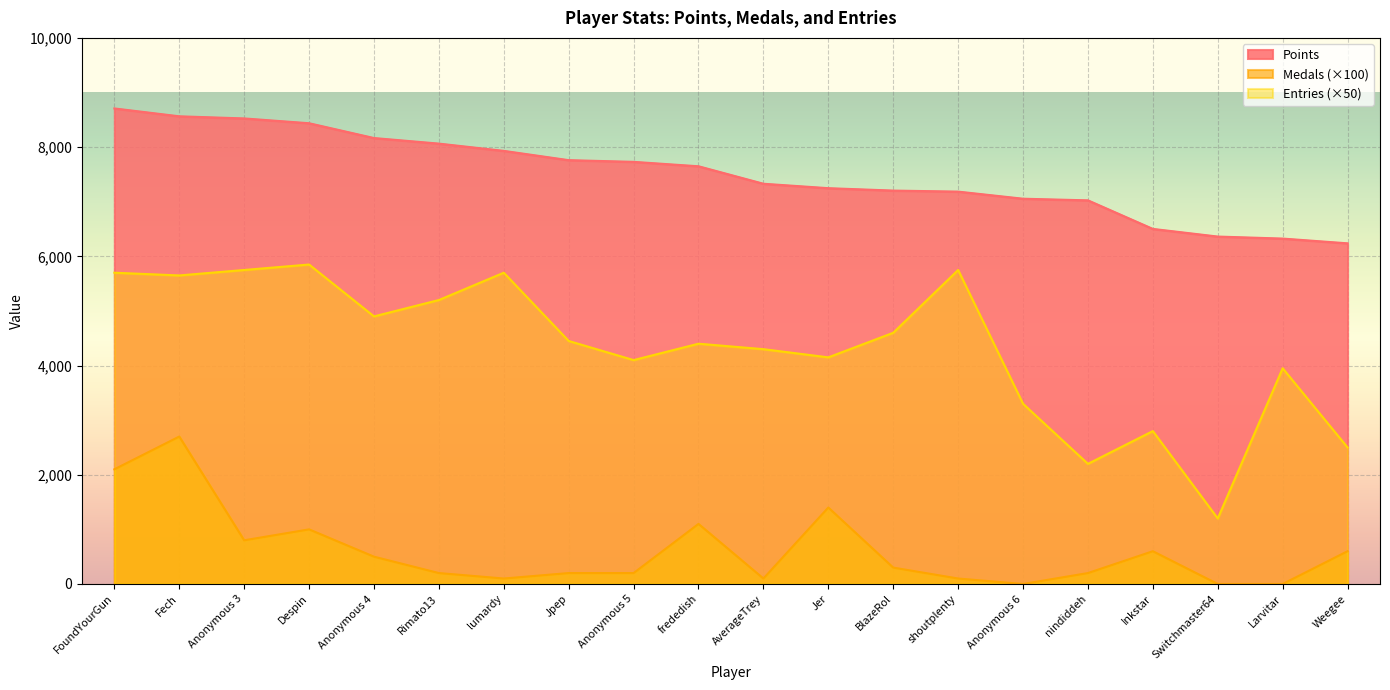

What is the total value across all series at Anonymous 3?

15075